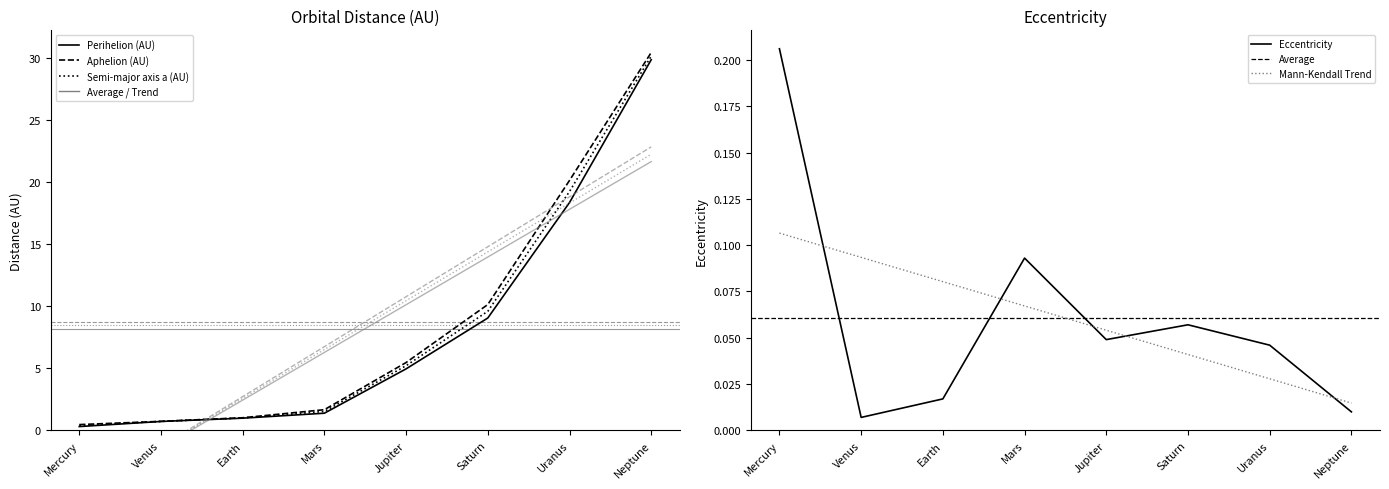

Which series changed the most between Mars and Saturn?

Aphelion (AU)